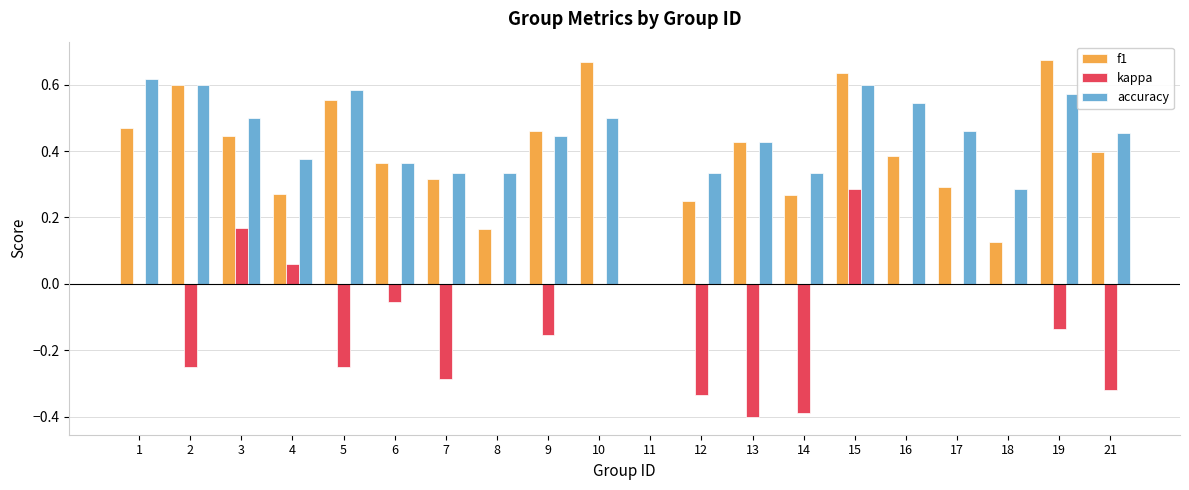

What is the approximate value of kappa at 13?

-0.4